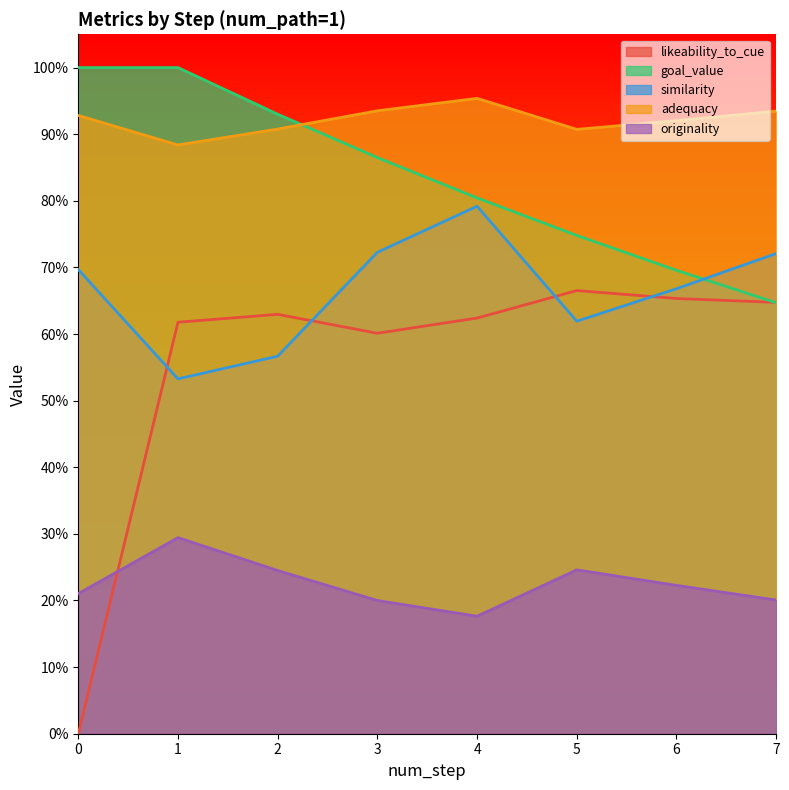

Reading left to right, transcribe all the data shown in this chart.

likeability_to_cue: 0=0.0	1=0.6	2=0.6	3=0.6	4=0.6	5=0.7	6=0.7	7=0.6
goal_value: 0=1.0	1=1.0	2=0.9	3=0.9	4=0.8	5=0.7	6=0.7	7=0.6
similarity: 0=0.7	1=0.5	2=0.6	3=0.7	4=0.8	5=0.6	6=0.7	7=0.7
adequacy: 0=0.9	1=0.9	2=0.9	3=0.9	4=1.0	5=0.9	6=0.9	7=0.9
originality: 0=0.2	1=0.3	2=0.2	3=0.2	4=0.2	5=0.2	6=0.2	7=0.2